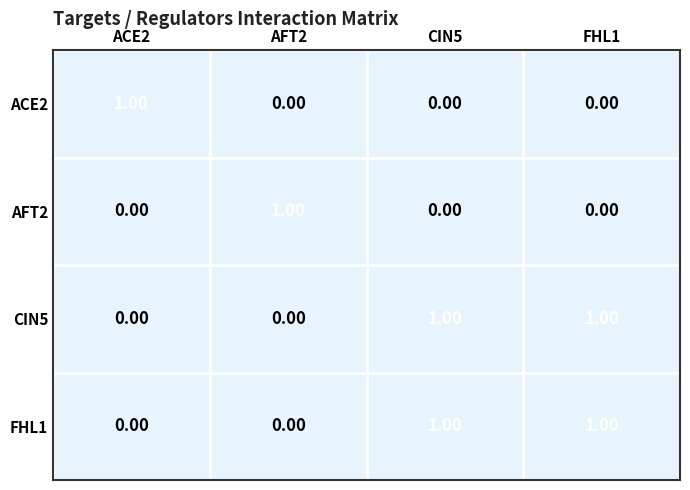

What is the spread (max minus min) of values at ACE2?

1